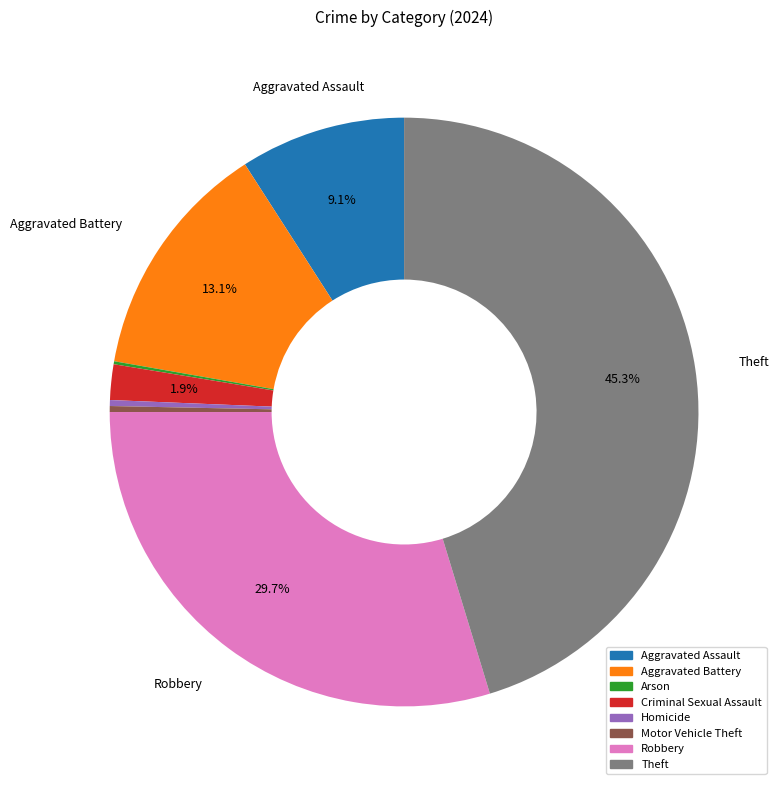

Do Homicide and Criminal Sexual Assault together represent more than half of the pie?

No